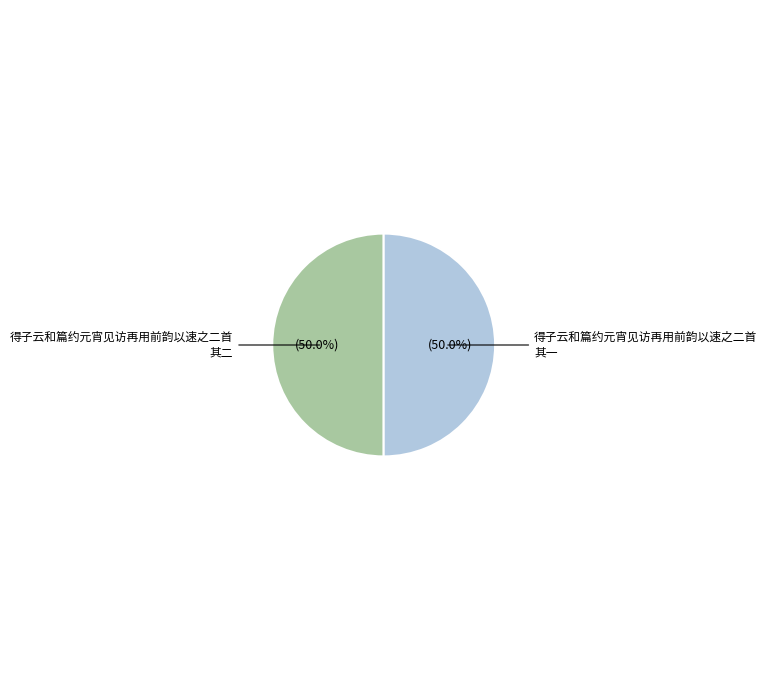

The 得子云和篇约元宵见访再用前韵以速之二首 其二 slice represents 37% of the pie. True or false?

False